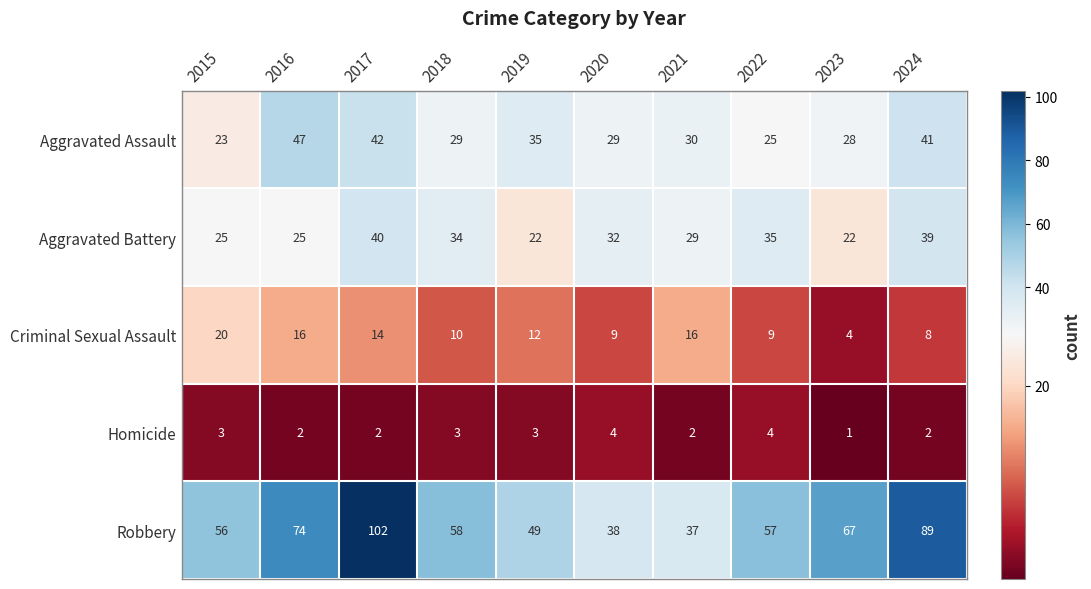

Which series has the widest spread of values?

Robbery